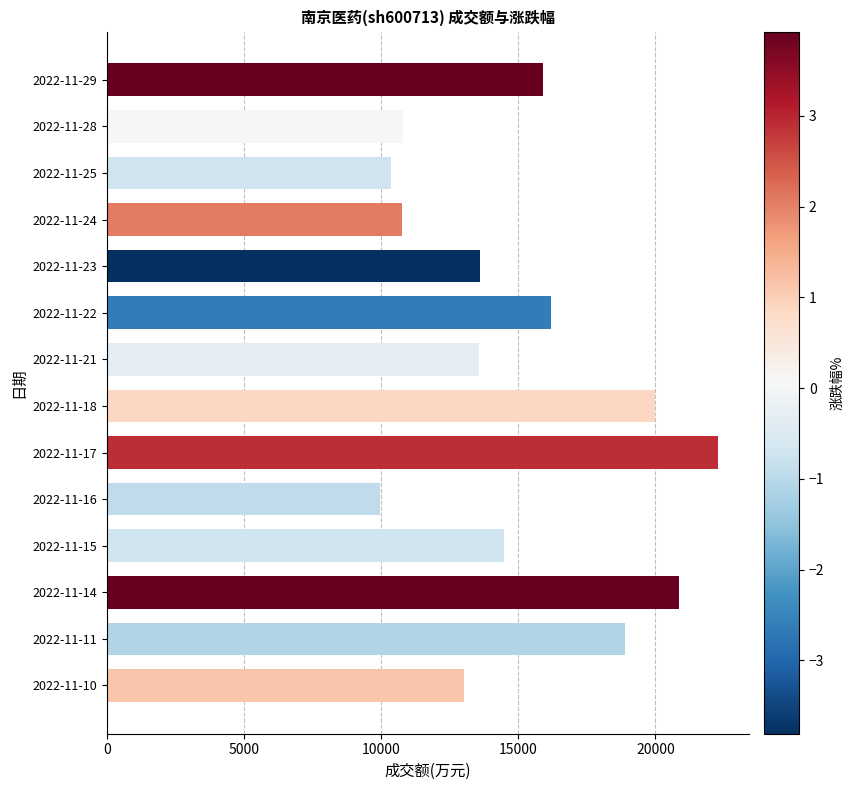

What is the difference between the second highest and second lowest values?

10497